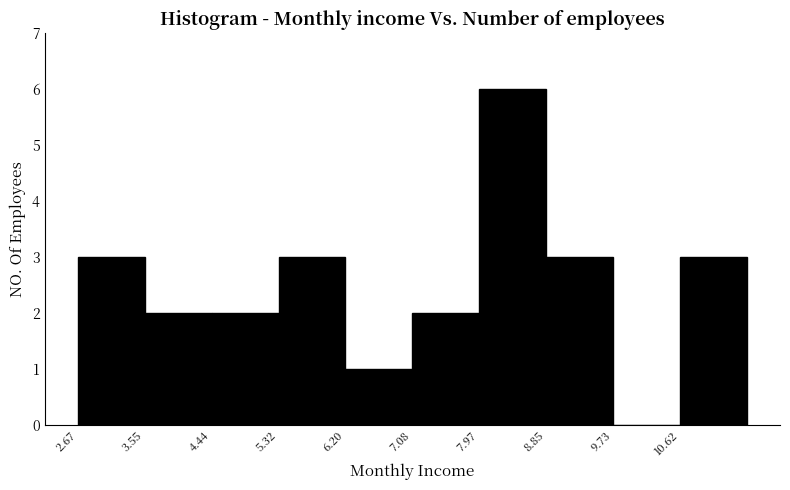

Over which range of the x-axis is the bar tallest?

8.0 to 8.9